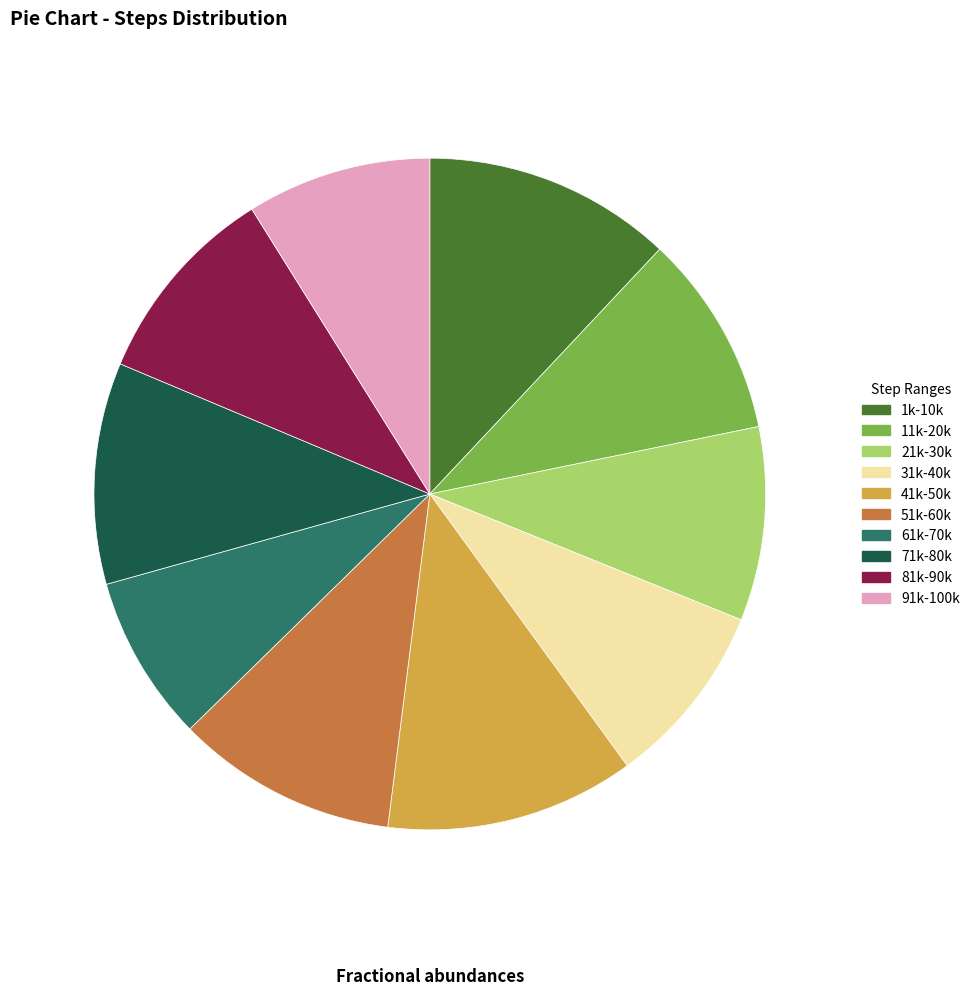

What is the ratio of the value at 1k-10k to the value at 31k-40k?

1.3